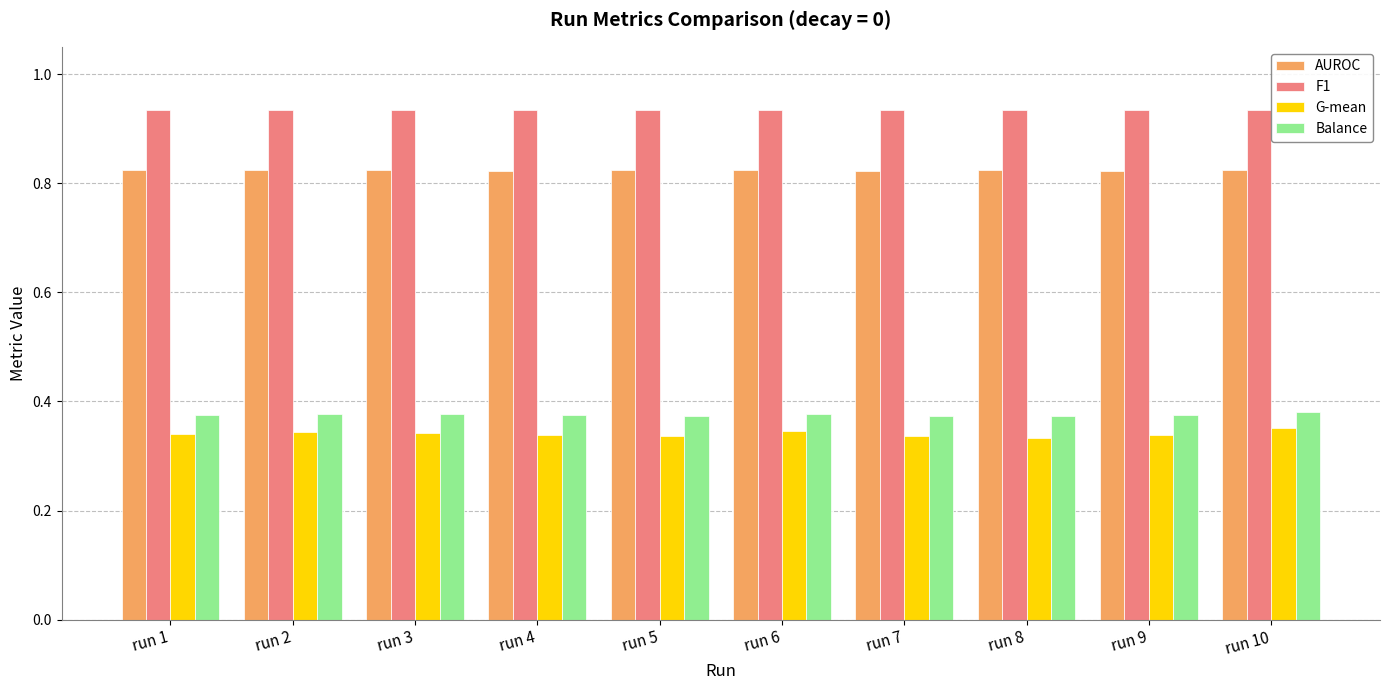

What is the spread (max minus min) of values at run 7?

0.6